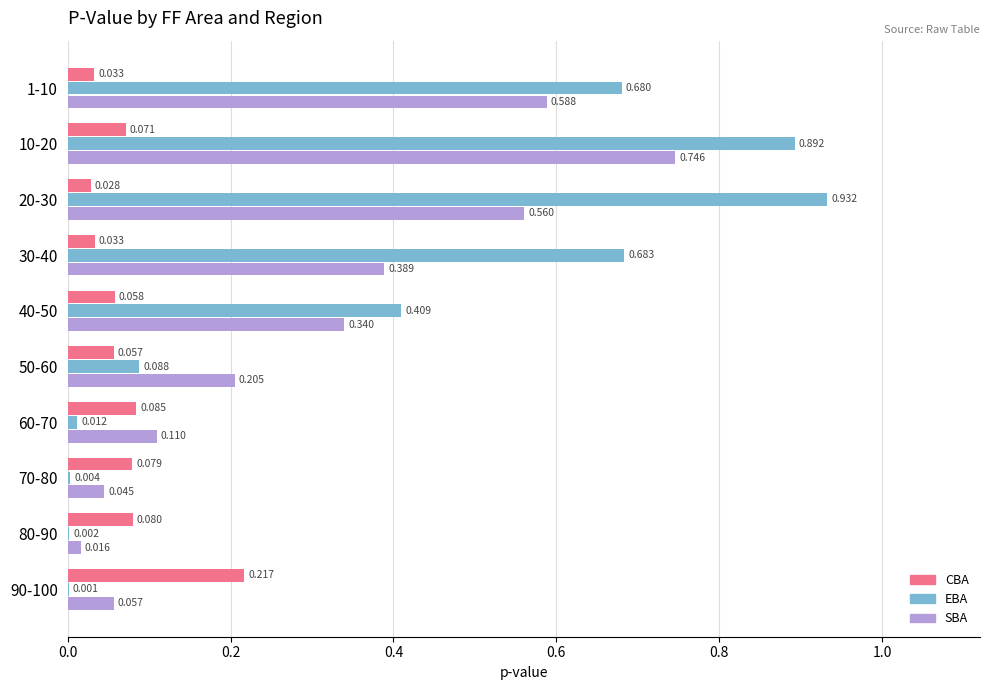

How many distinct data groups are displayed?

3